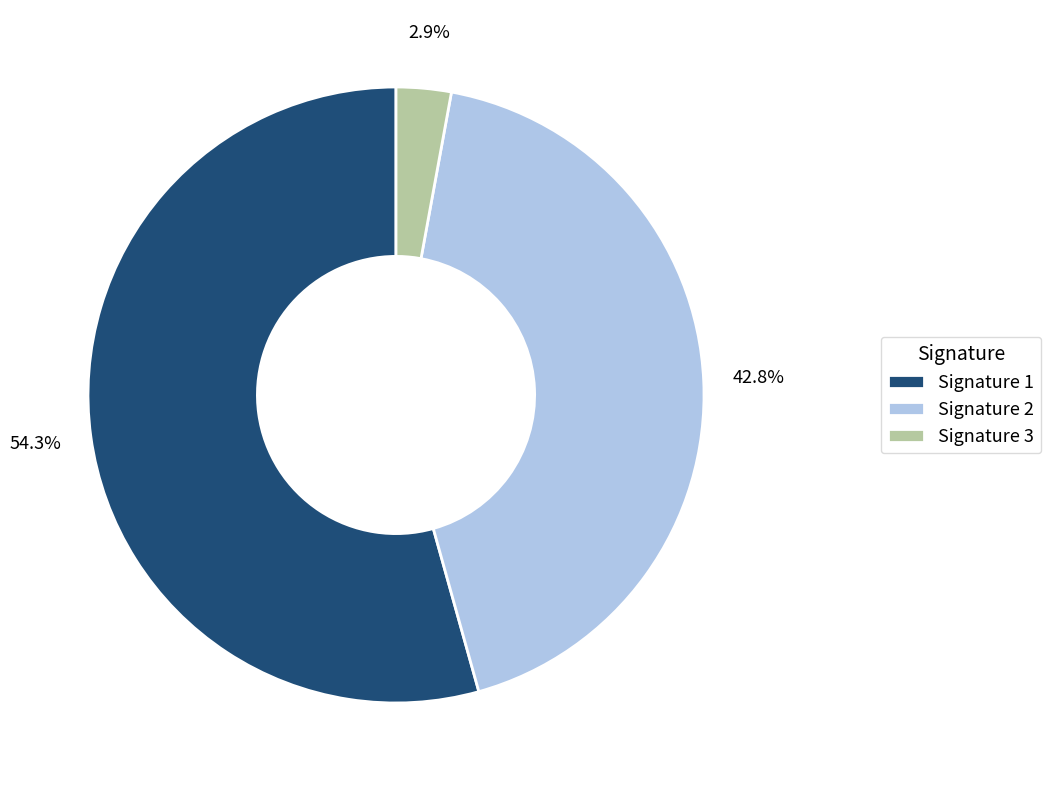

Rank the categories by value from lowest to highest.

Signature 3, Signature 2, Signature 1